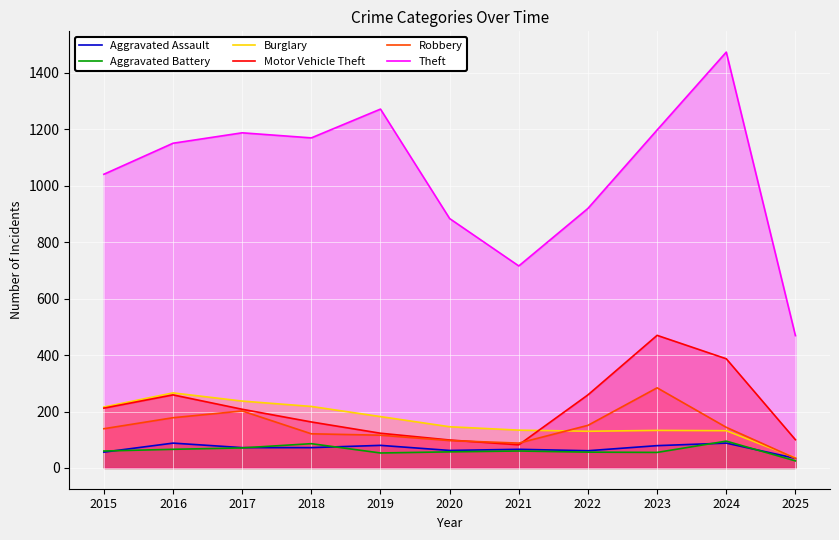

True or false: Motor Vehicle Theft has a value of 24 at 2025.

False